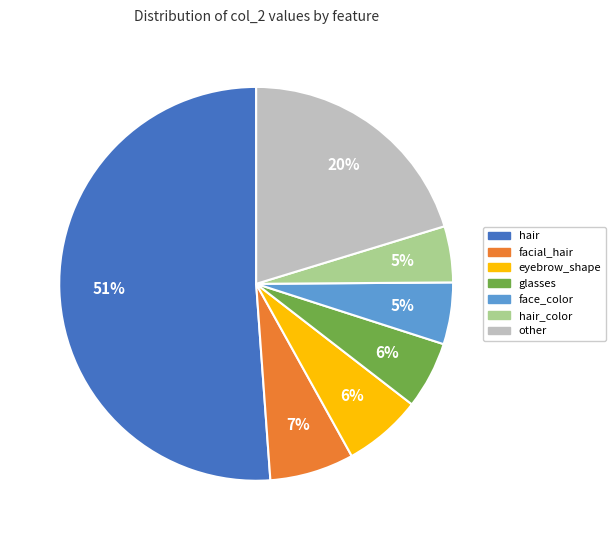

Which slice represents more than half of the pie?

hair